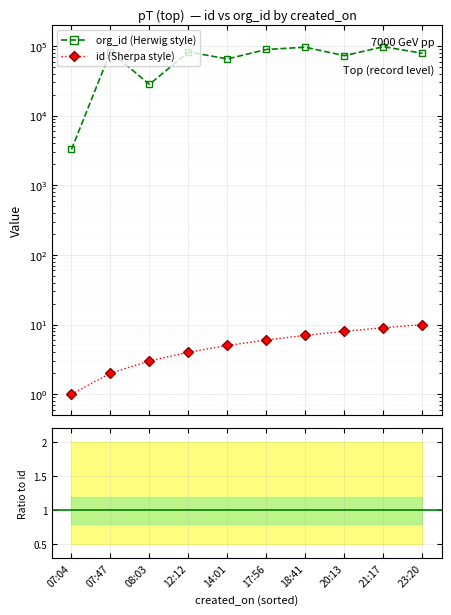

True or false: id (Sherpa style) and org_id (Herwig style) intersect in this chart.

False